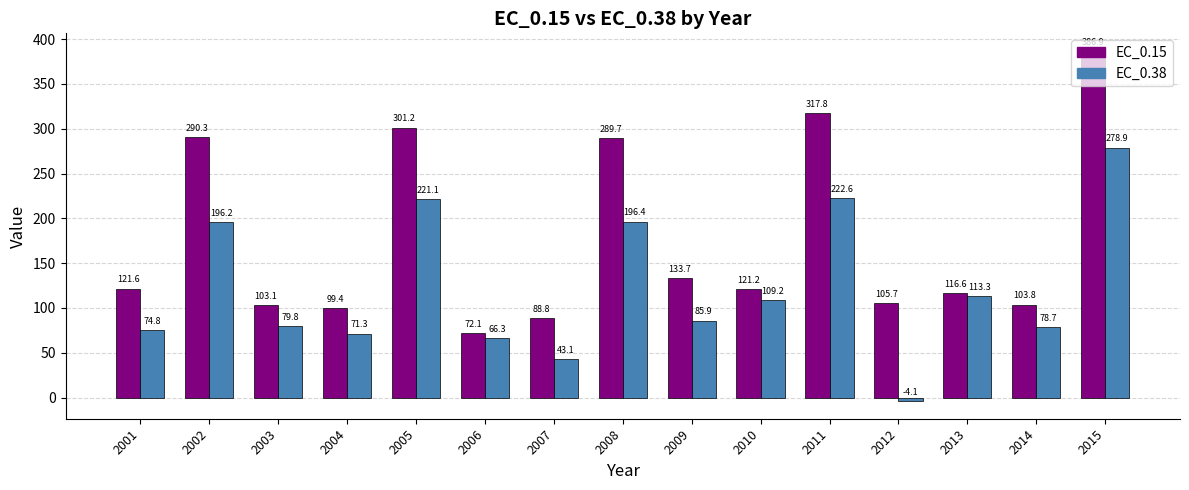

Which category has the lowest value across all series?

2012